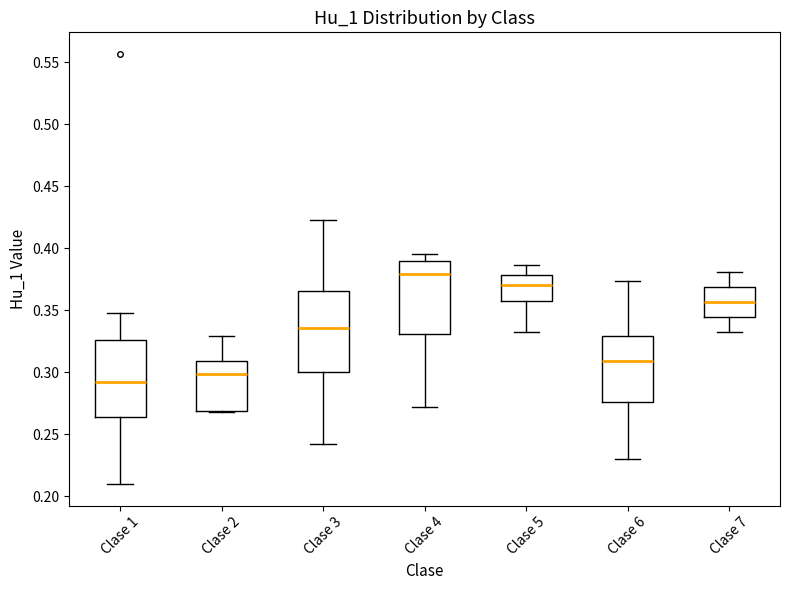

Reading left to right, transcribe this box plot: for each box, give where its median line is, the range the box spans, and where its two whiskers end, as read against the y-axis. The values are not printed on the chart, so give them approximately, as read against the axis.

Clase 1: median 0.290, box 0.265 to 0.325, whiskers 0.210 to 0.350
Clase 2: median 0.300, box 0.270 to 0.310, whiskers 0.270 to 0.330
Clase 3: median 0.335, box 0.300 to 0.365, whiskers 0.240 to 0.420
Clase 4: median 0.380, box 0.330 to 0.390, whiskers 0.270 to 0.395
Clase 5: median 0.370, box 0.360 to 0.380, whiskers 0.335 to 0.385
Clase 6: median 0.310, box 0.275 to 0.330, whiskers 0.230 to 0.375
Clase 7: median 0.355, box 0.345 to 0.370, whiskers 0.335 to 0.380